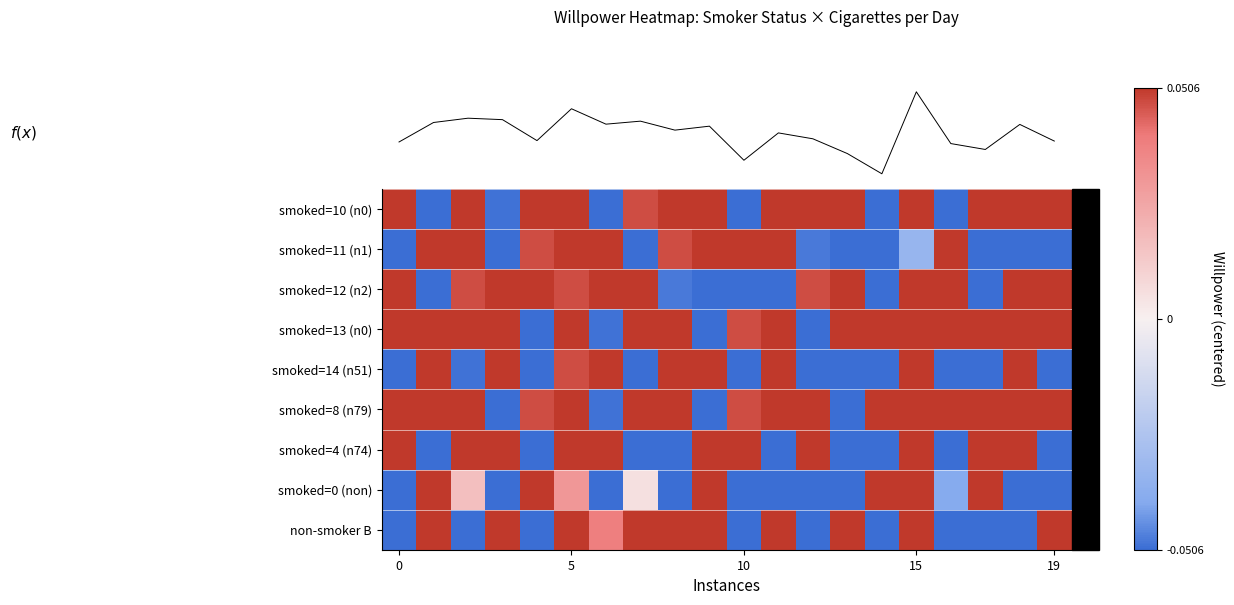

What is the difference between the highest and lowest values at 12?

0.7